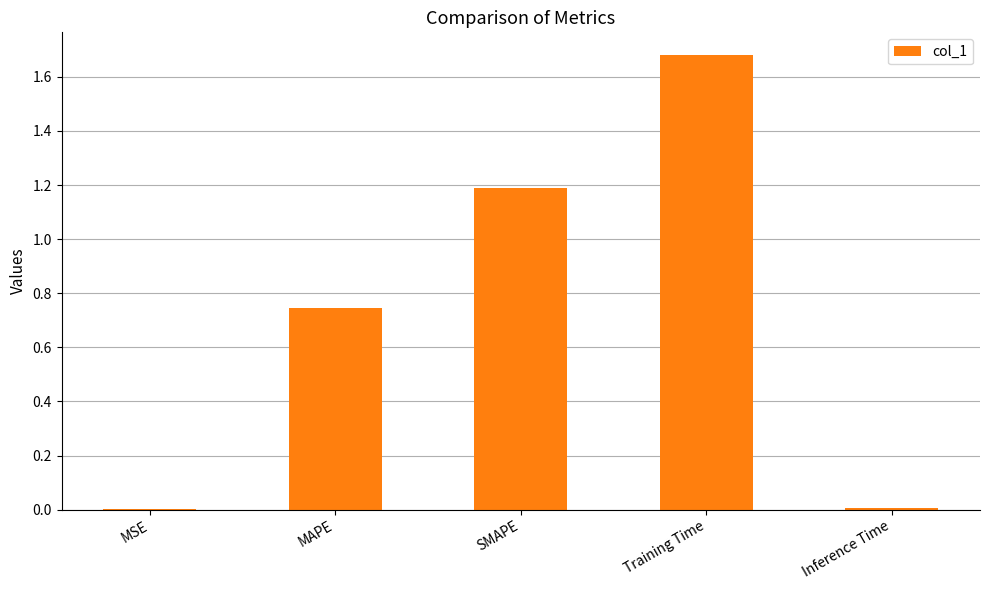

What is the change in value from SMAPE to Training Time?

+0.5